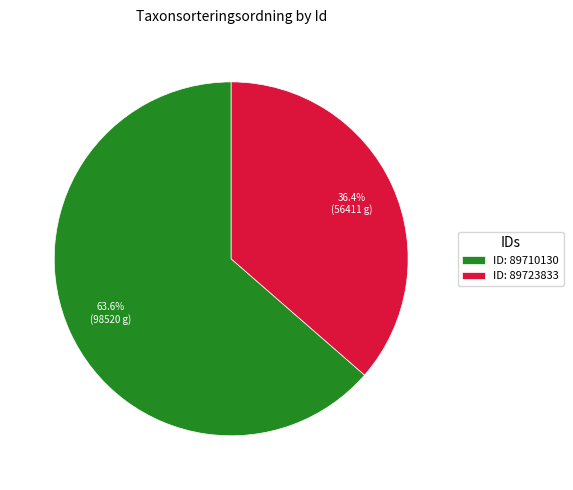

What is the smallest slice in the pie chart?

ID: 89723833